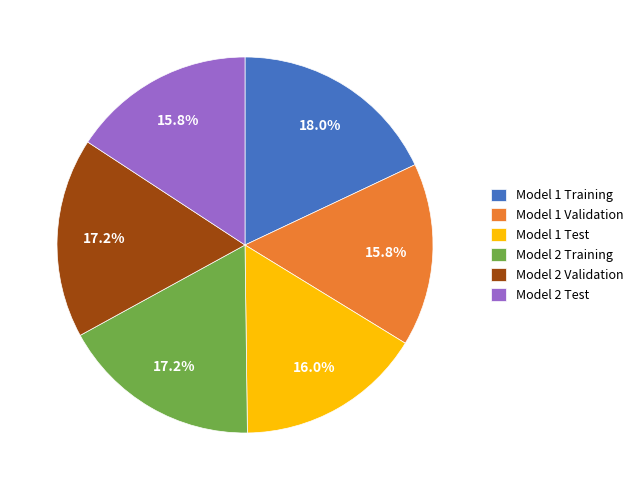

To the nearest percent, what is the average slice percentage?

17%